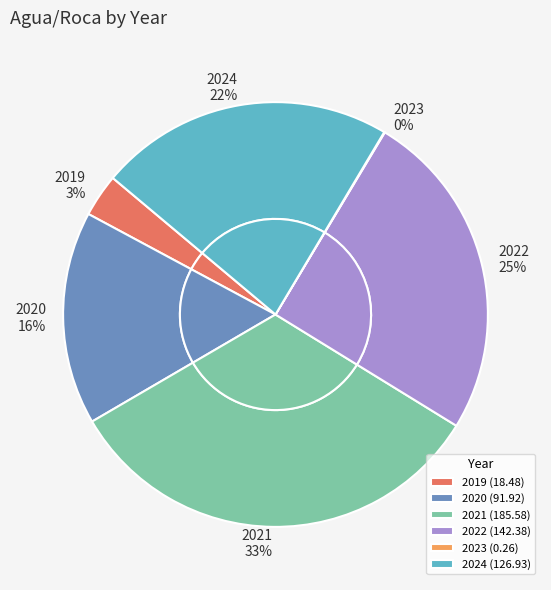

What is the smallest slice in the pie chart?

2023